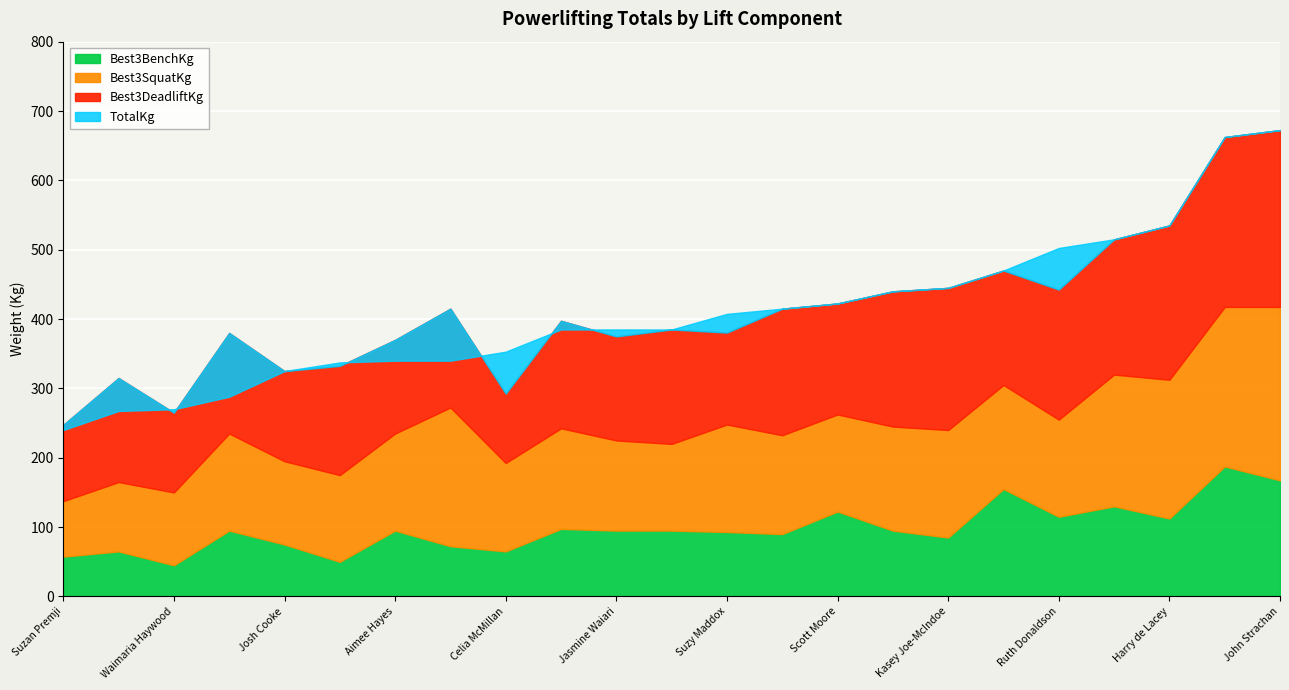

What are all the series names shown in the legend?

Best3SquatKg, Best3BenchKg, Best3DeadliftKg, TotalKg